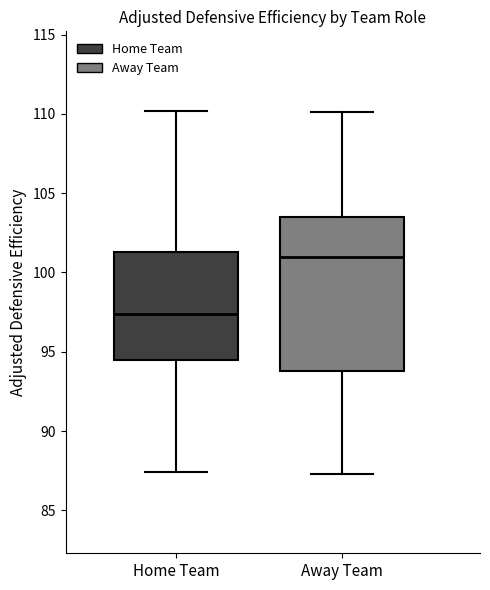

Which box is the tallest, from its lower edge to its upper edge?

Away Team